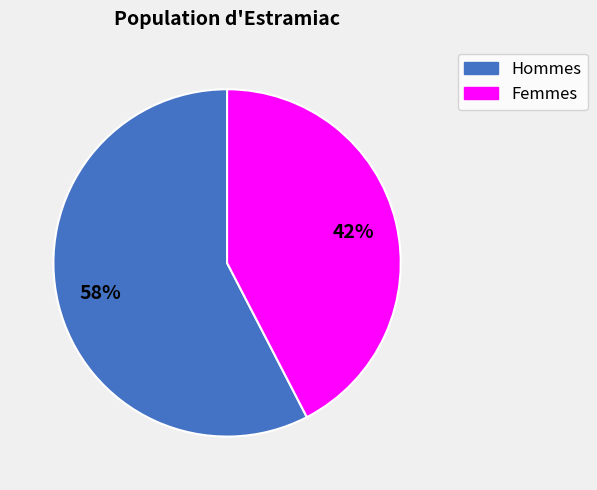

How many segments does this pie chart have?

2